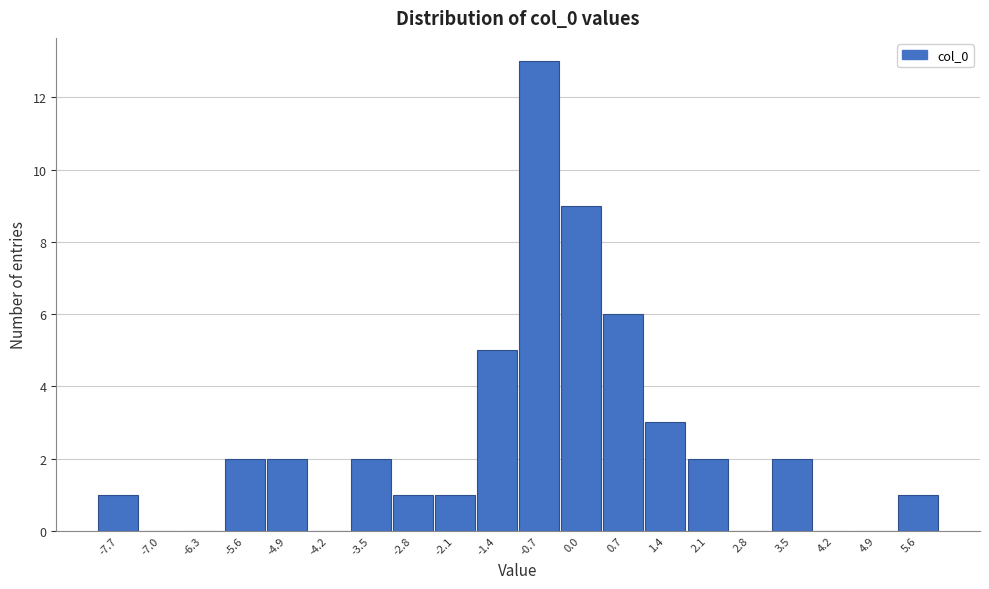

Reading right to left, list all the values displayed in this chart.

5.6=1	4.9=0	4.2=0	3.5=2	2.8=0	2.1=2	1.4=3	0.7=6	0.0=9	-0.7=13	-1.4=5	-2.1=1	-2.8=1	-3.5=2	-4.2=0	-4.9=2	-5.6=2	-6.3=0	-7.0=0	-7.7=1